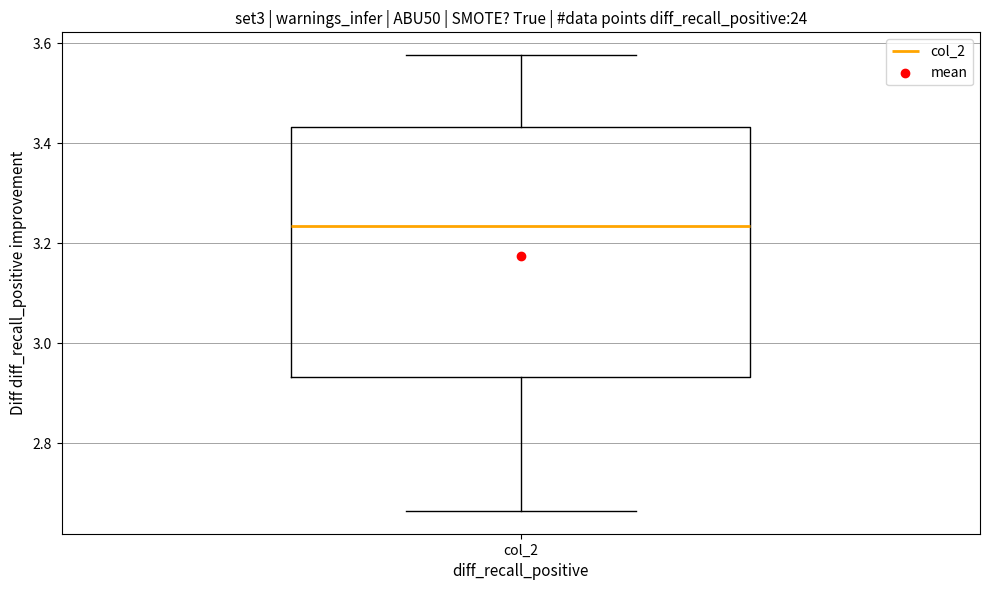

Transcribe this box plot: give where the median line is, the range the box spans, and where the two whiskers end, as read against the y-axis. The values are not printed on the chart, so give them approximately, as read against the axis.

median 3.24, box 2.94 to 3.44, whiskers 2.66 to 3.58